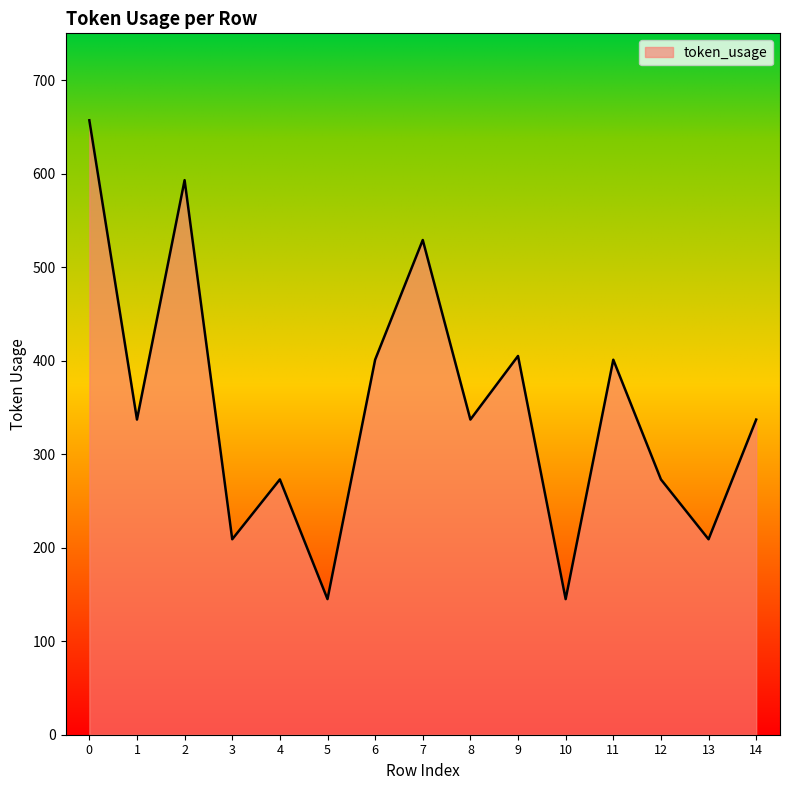

What is the change in value from 9 to 11?

-4